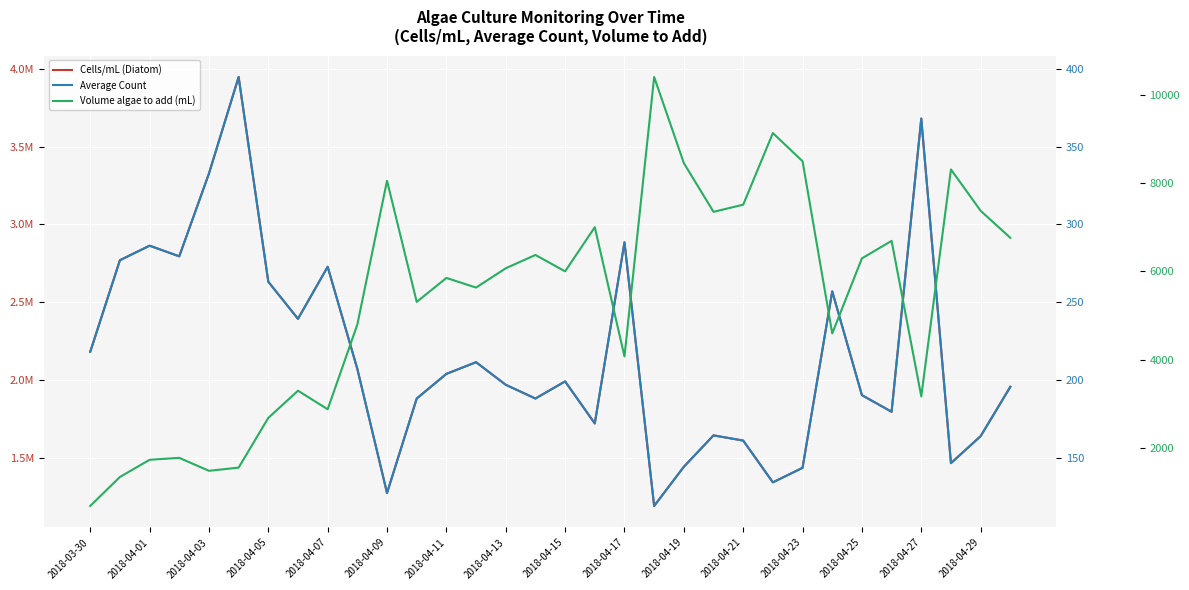

What is the maximum value shown in the chart?

3946666.7